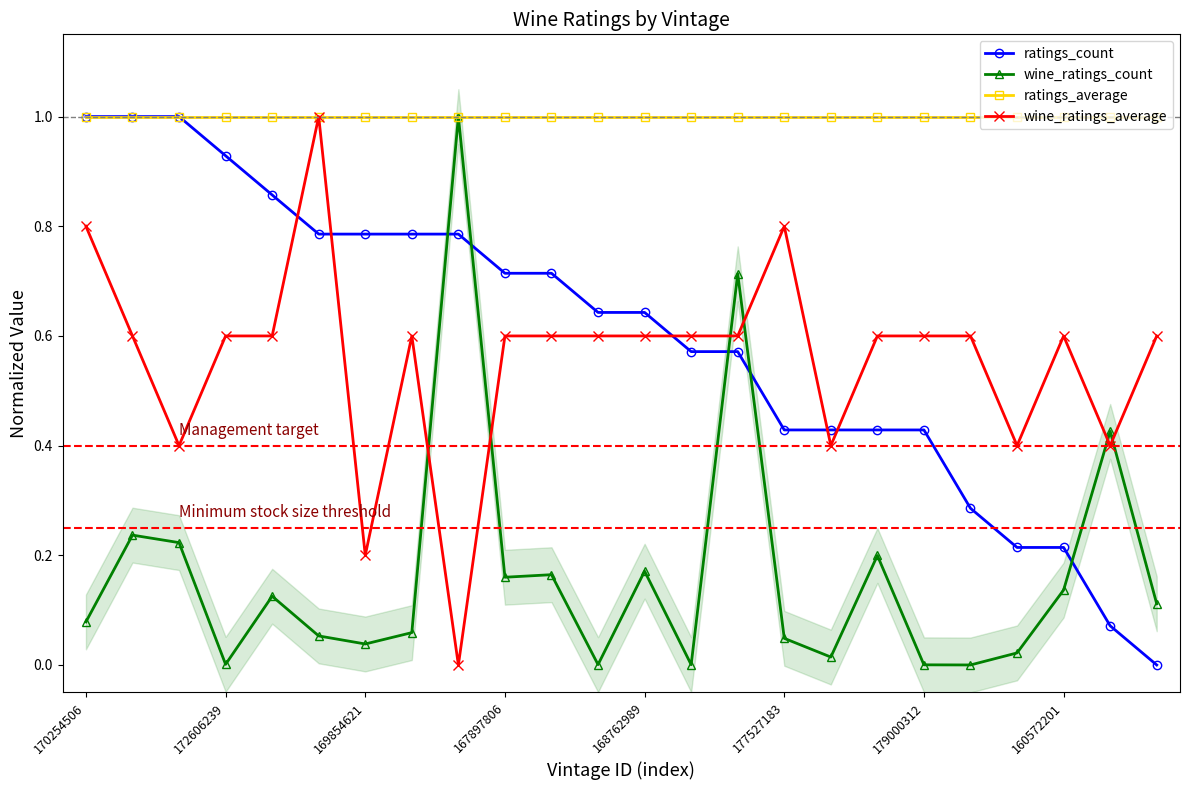

How many positive values does the wine_ratings_average series have?

23